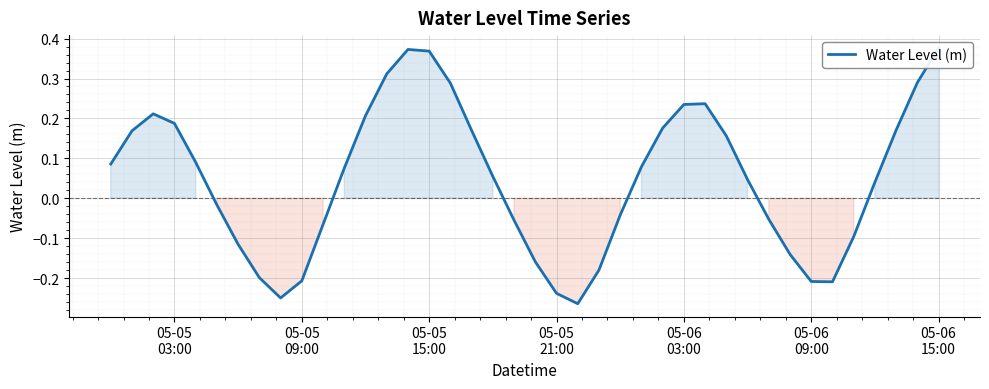

How many values are above zero?

23